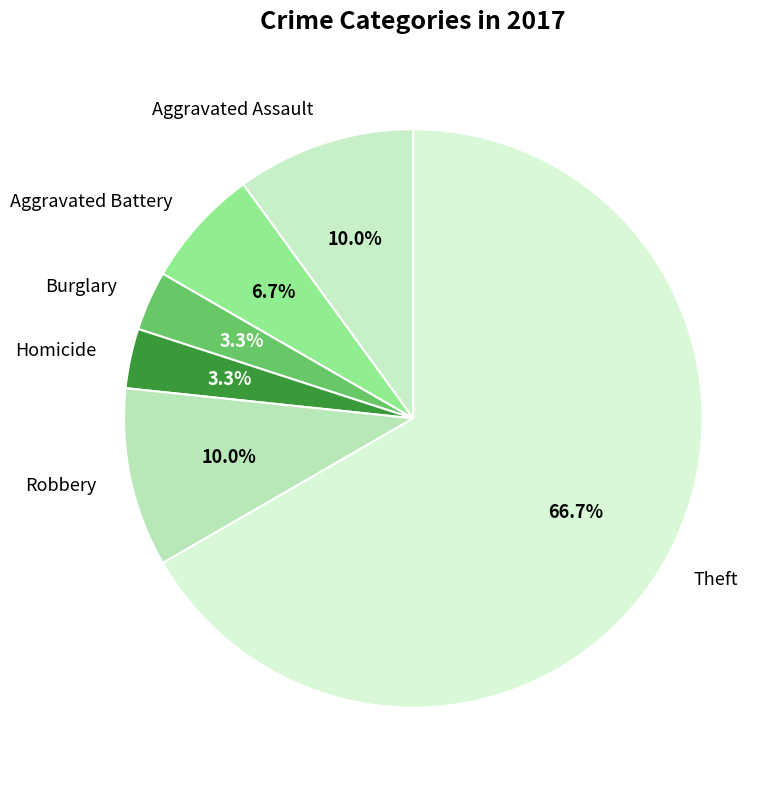

To the nearest percent, what is the difference between the Burglary and Aggravated Battery slice percentages?

3%